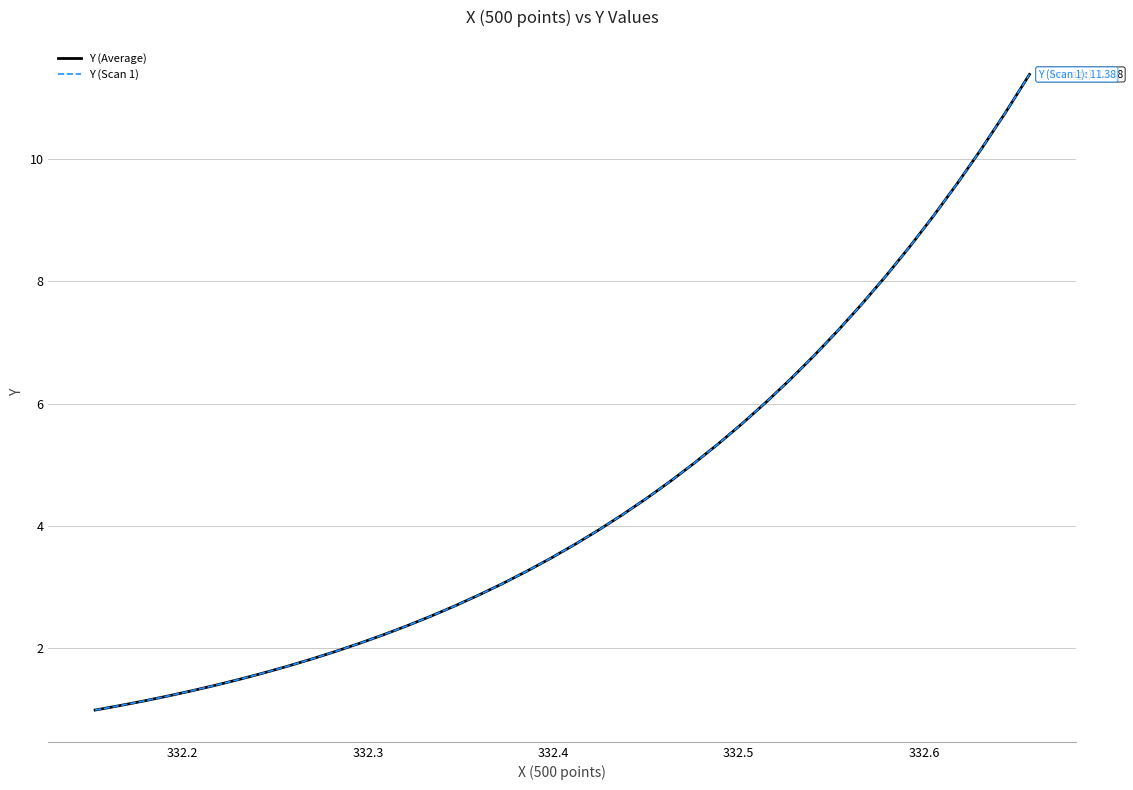

Does the chart have visible grid lines?

Yes